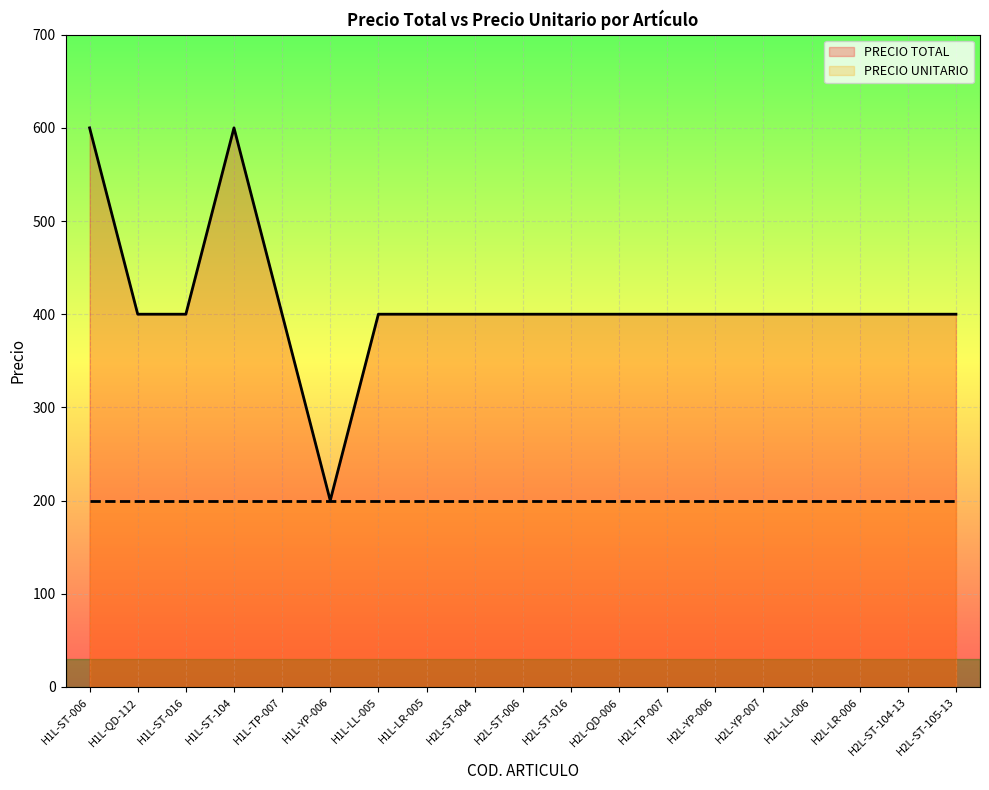

What is the approximate value of PRECIO TOTAL at H1L-QD-112, to the nearest 50?

400